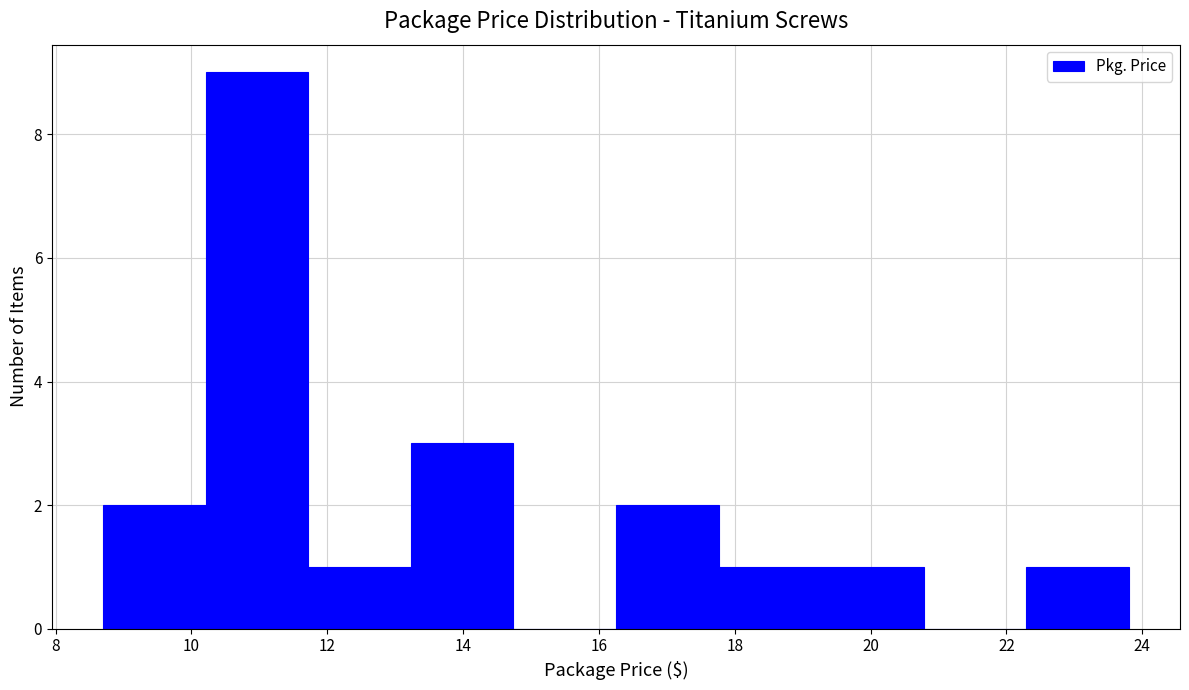

Reading left to right, transcribe this chart: for each bar, give the range it covers on the x-axis and its height. Neither the bar edges nor the heights are printed on the chart, so give them approximately, as read against the axes.

8.8 to 10.2: 2
10.2 to 11.8: 9
11.8 to 13.2: 1
13.2 to 14.8: 3
14.8 to 16.2: 0
16.2 to 17.8: 2
17.8 to 19.2: 1
19.2 to 20.8: 1
20.8 to 22.2: 0
22.2 to 23.8: 1